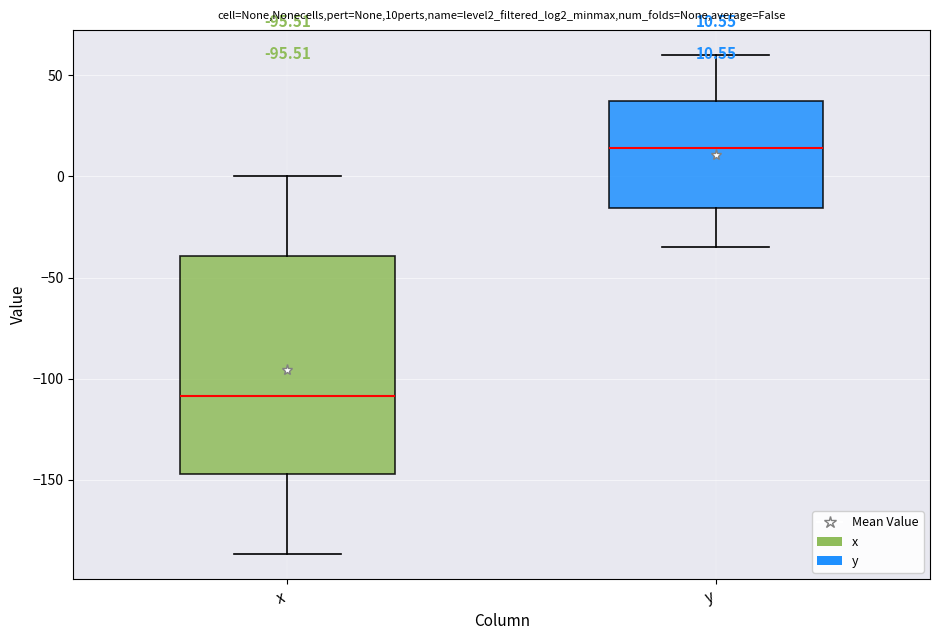

Comparing the boxes themselves (not the whiskers), which one is the tallest?

x